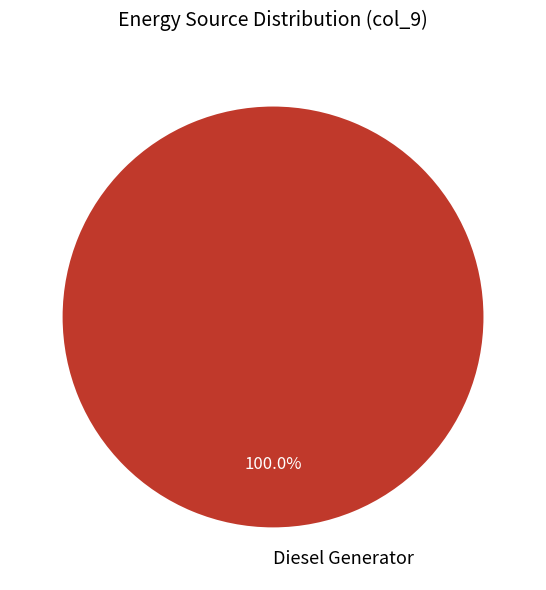

Rank the categories by value from lowest to highest.

Diesel Generator